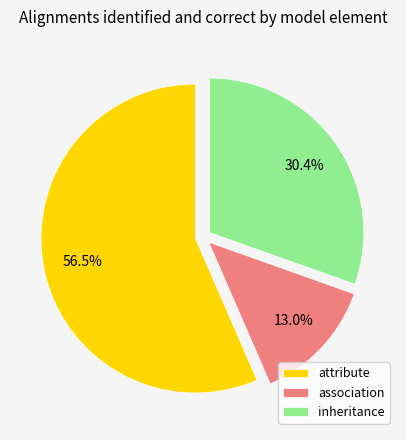

The inheritance slice represents 24% of the pie. True or false?

False